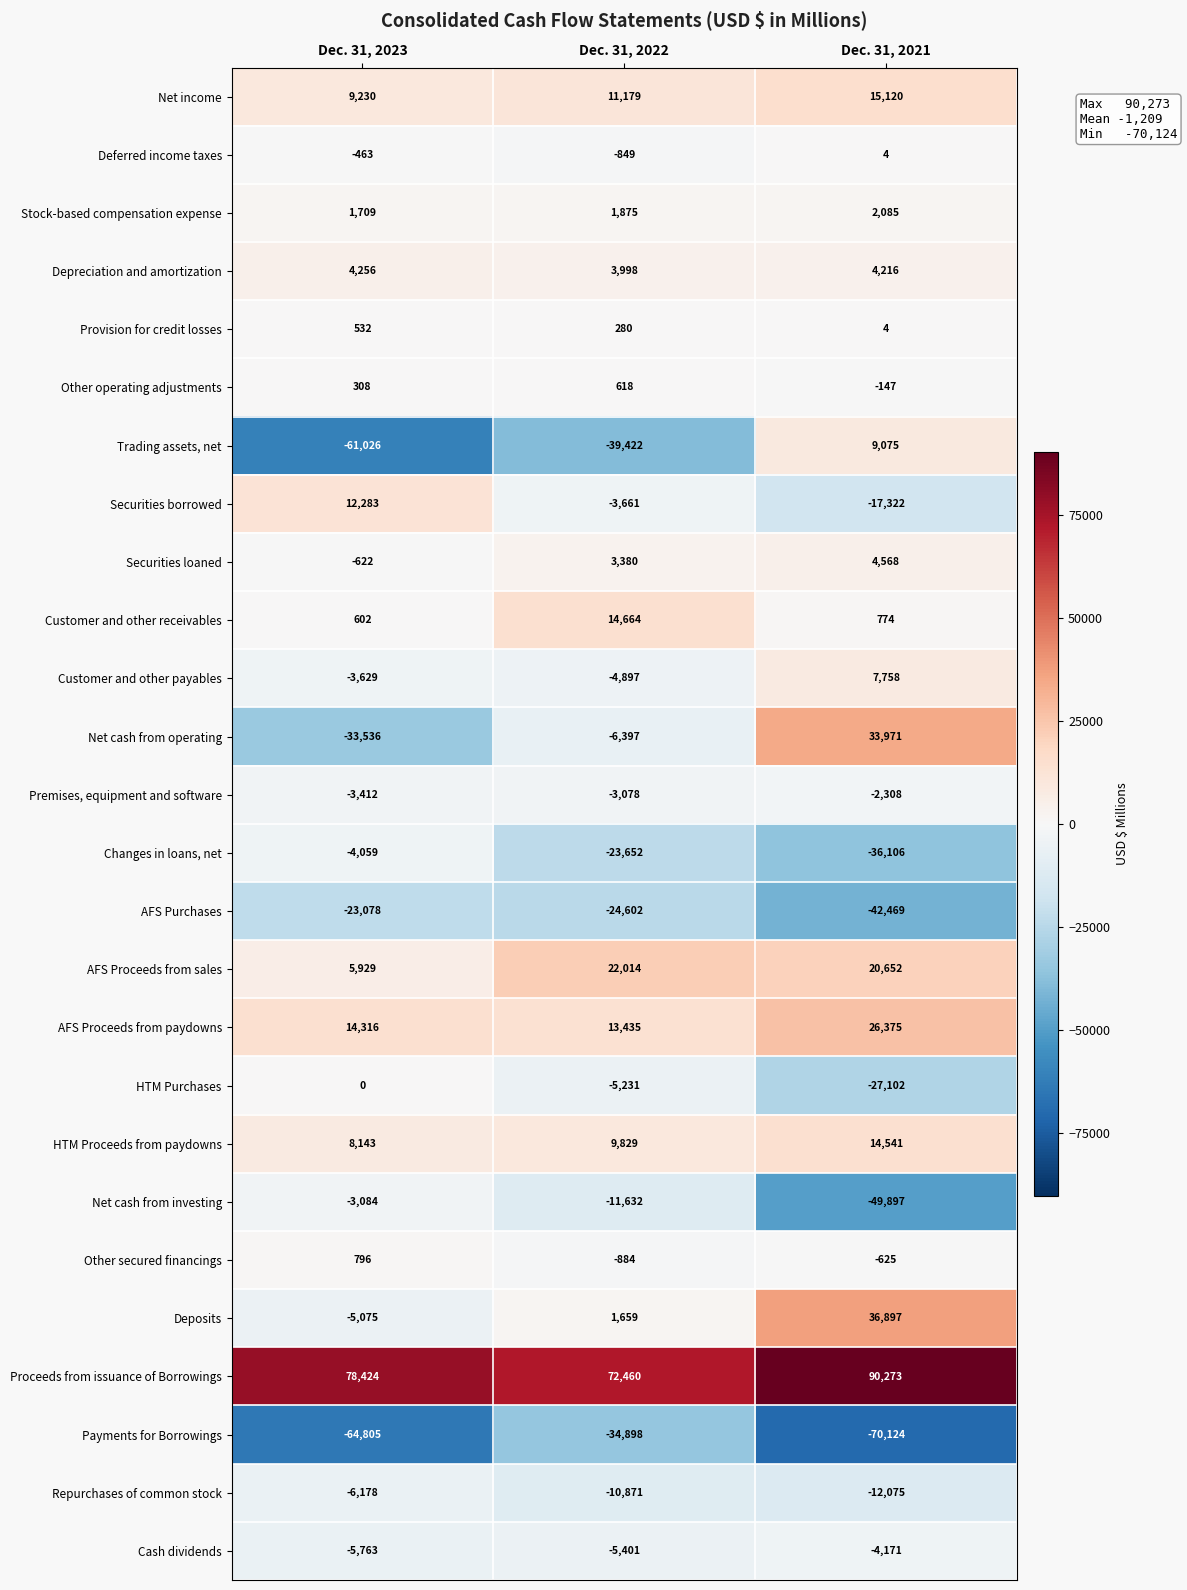

What is the greatest value displayed?

90273